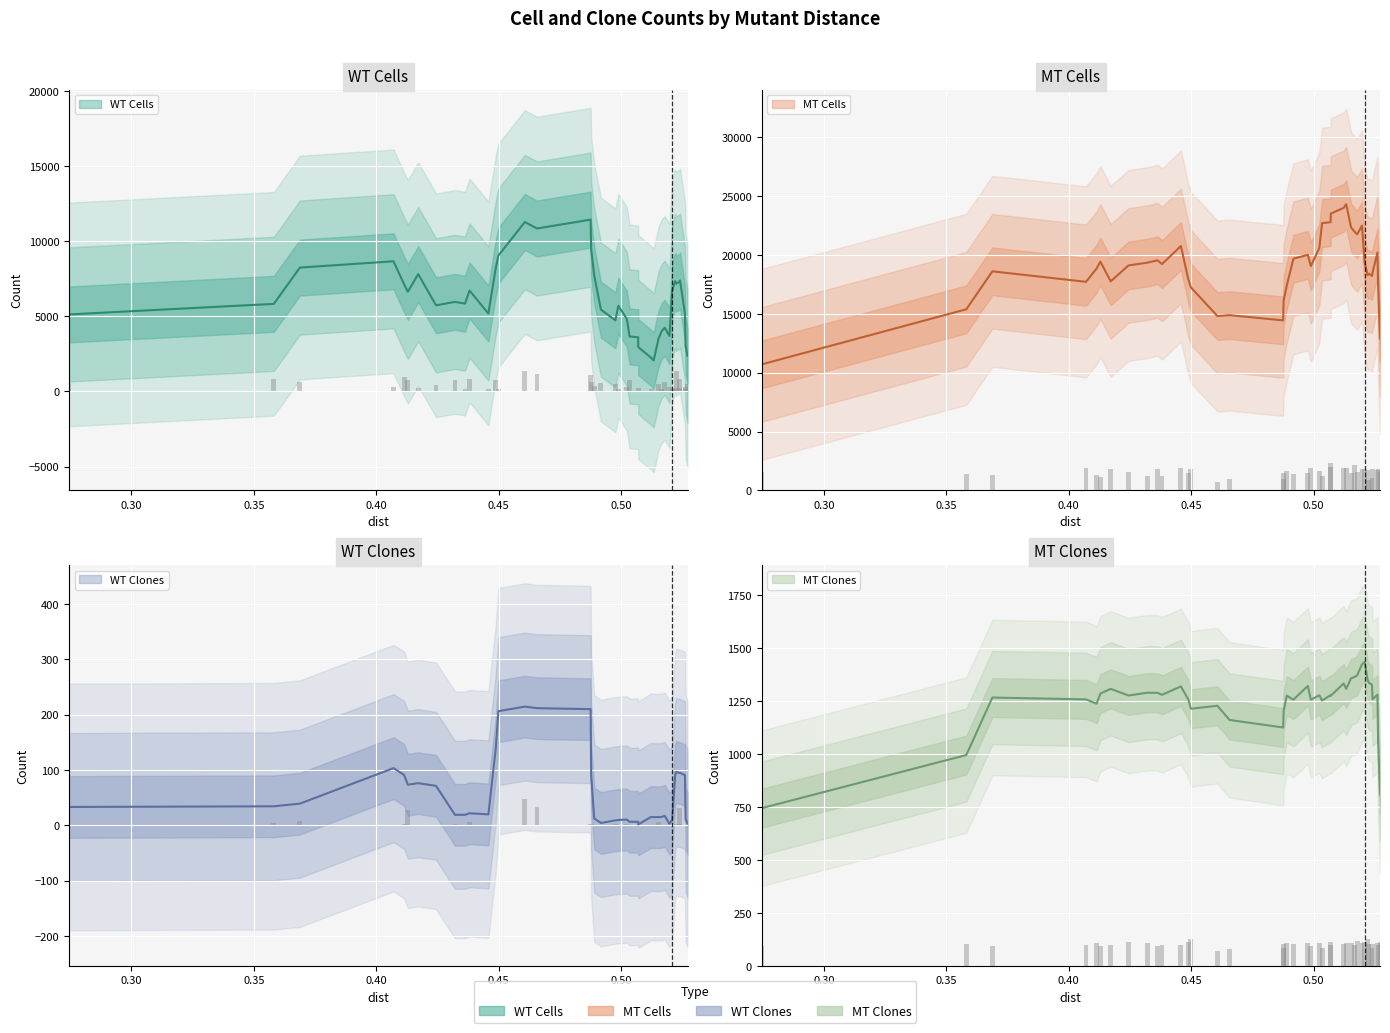

How many bars are there in total?

160